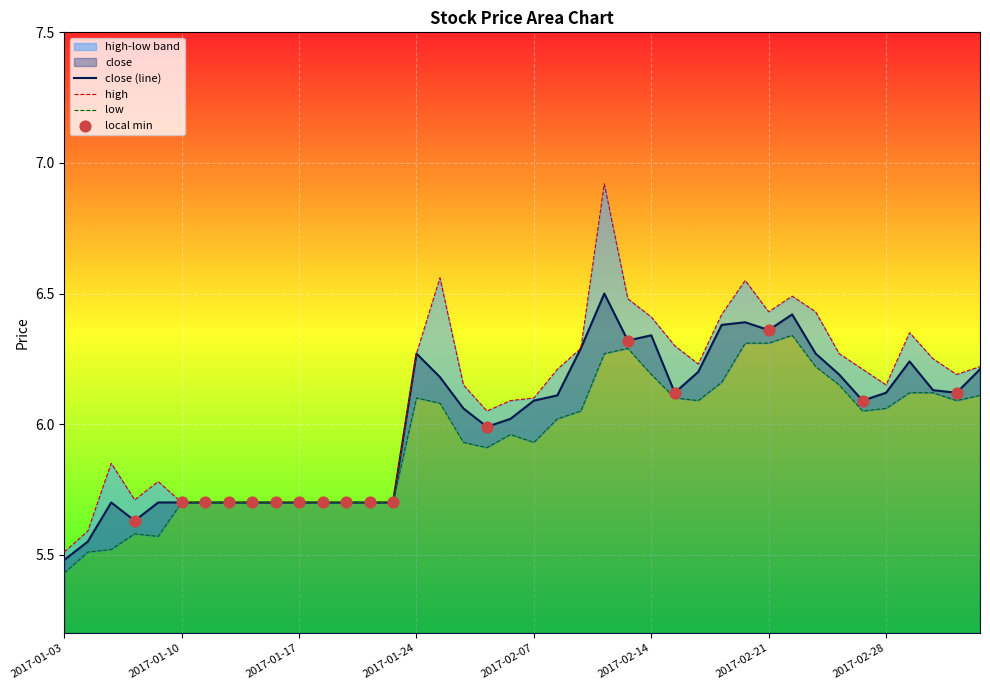

Which series has the largest Y range (max minus min)?

high